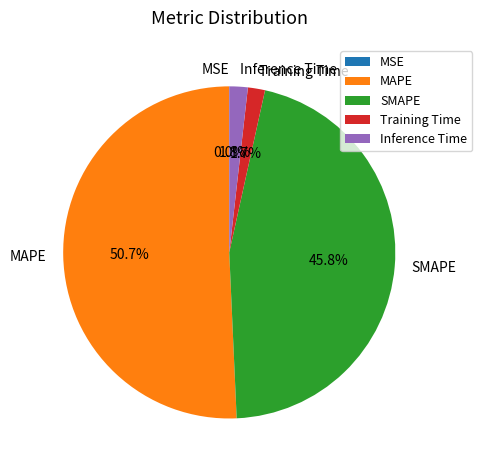

Combined, do SMAPE and MAPE account for over 50%?

Yes